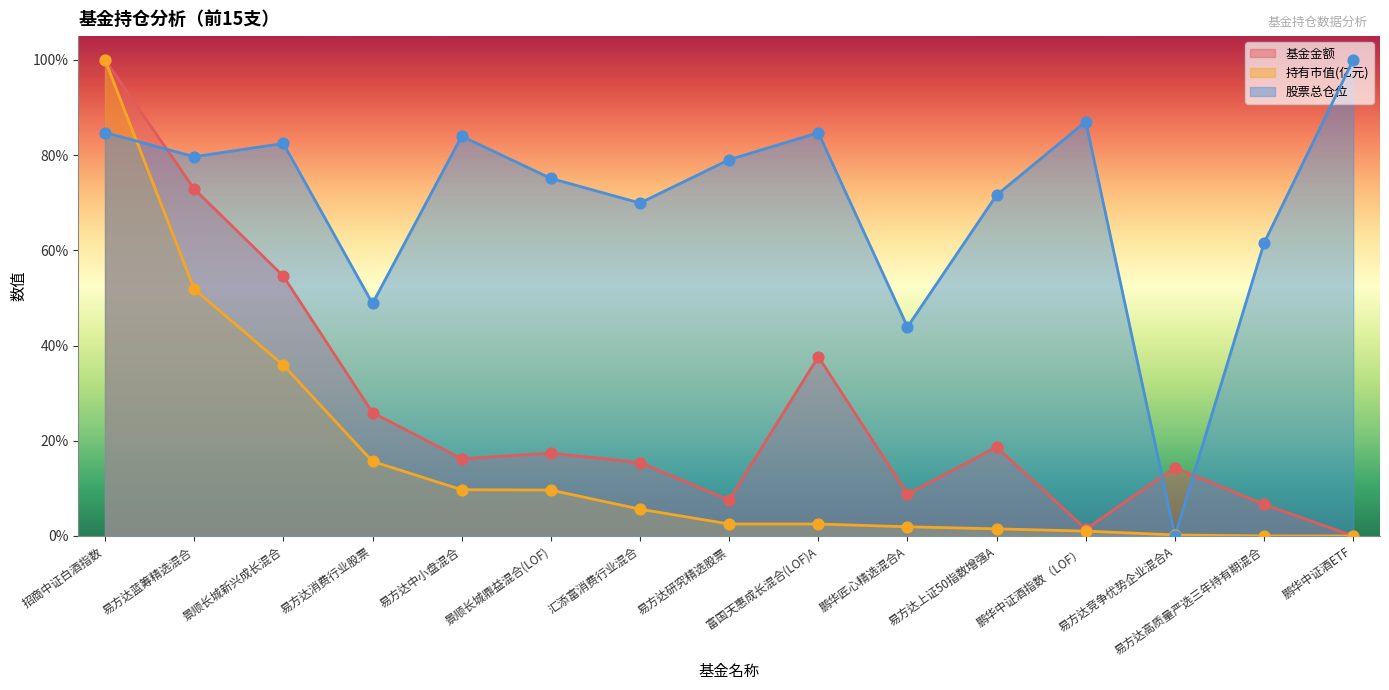

What are all the series names shown in the legend?

基金金额, 持有市值(亿元), 股票总仓位